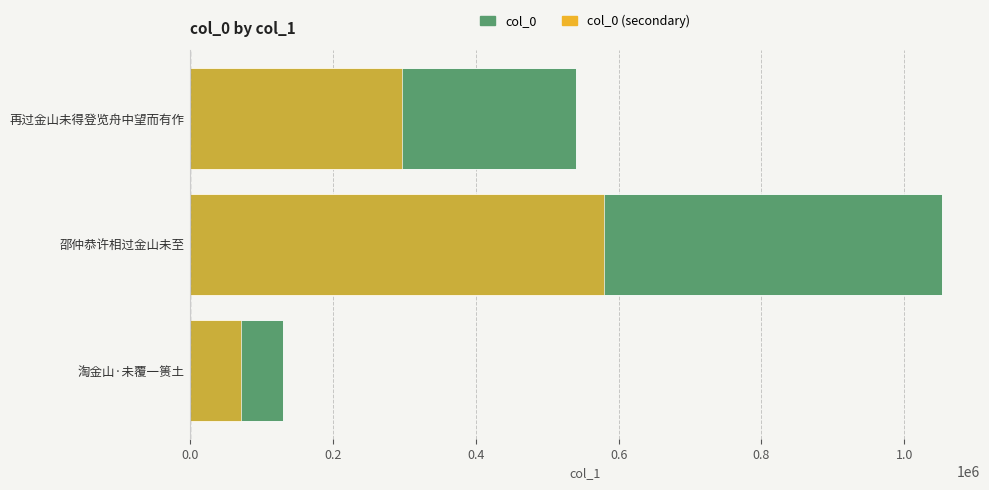

What is the sum of all col_0 (secondary) values?

948471.7